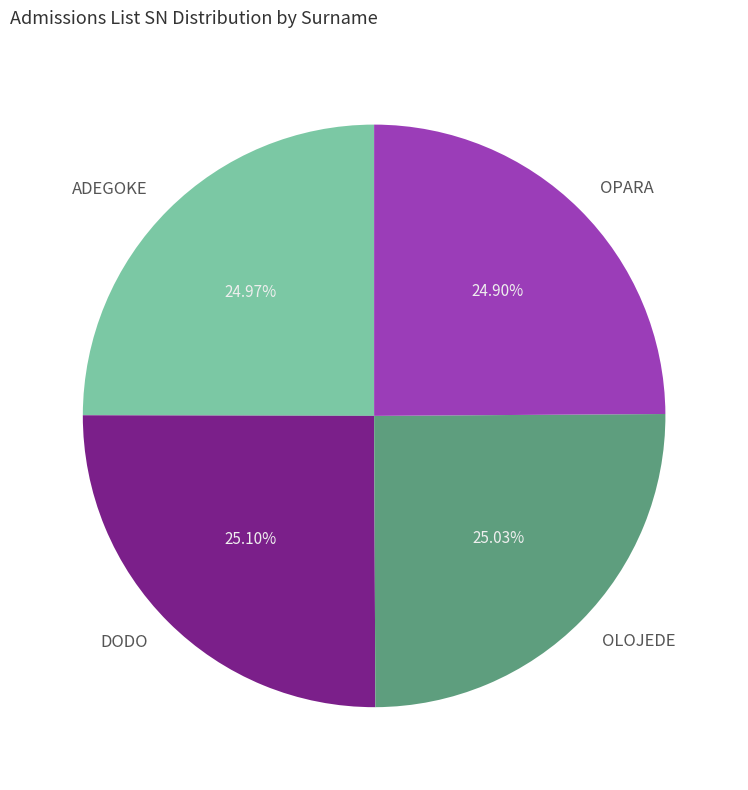

Is there any slice that represents more than half of the pie?

No